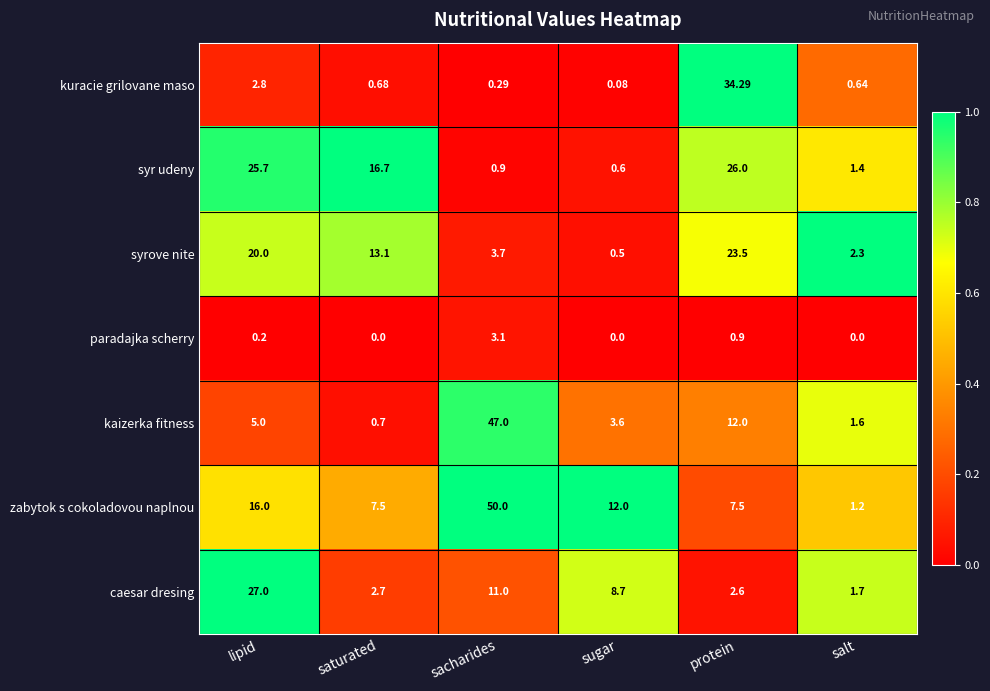

At how many categories does at least one series exceed 0?

6